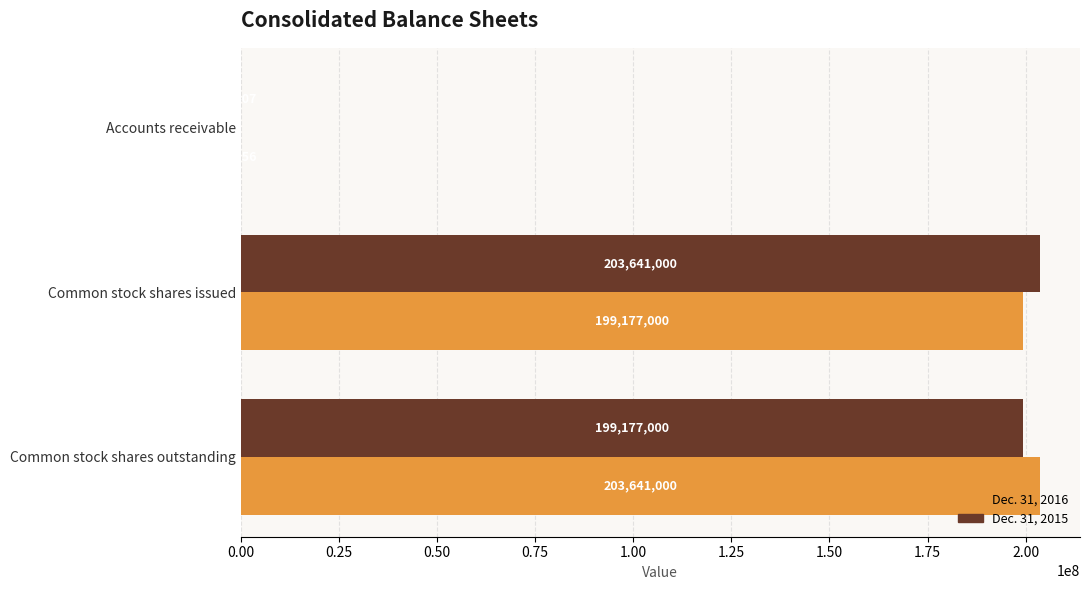

At which label is Dec. 31, 2015 closest to 101821703?

Common stock shares outstanding